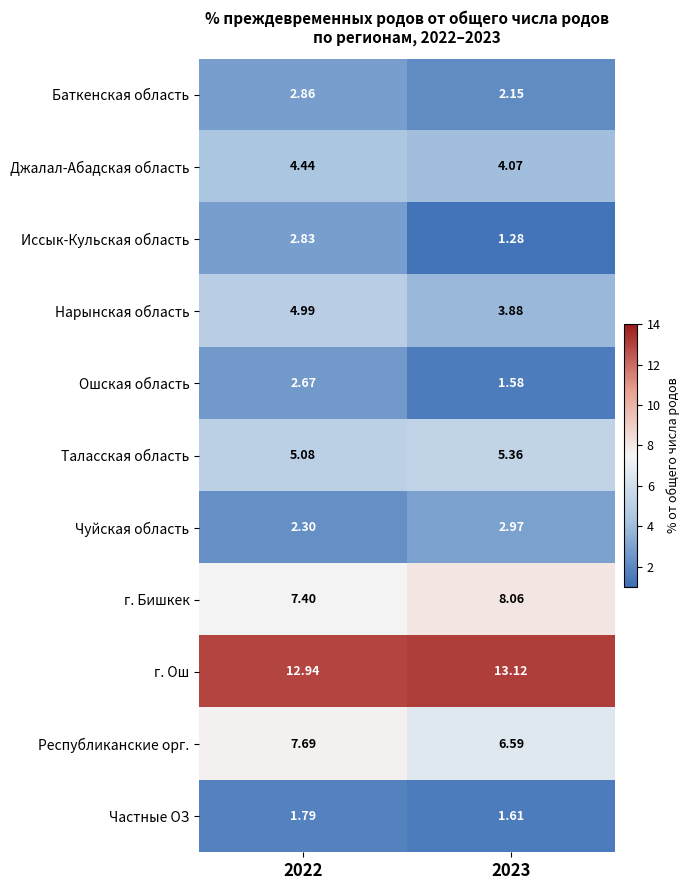

What is the total value across all series at 2023?

50.7